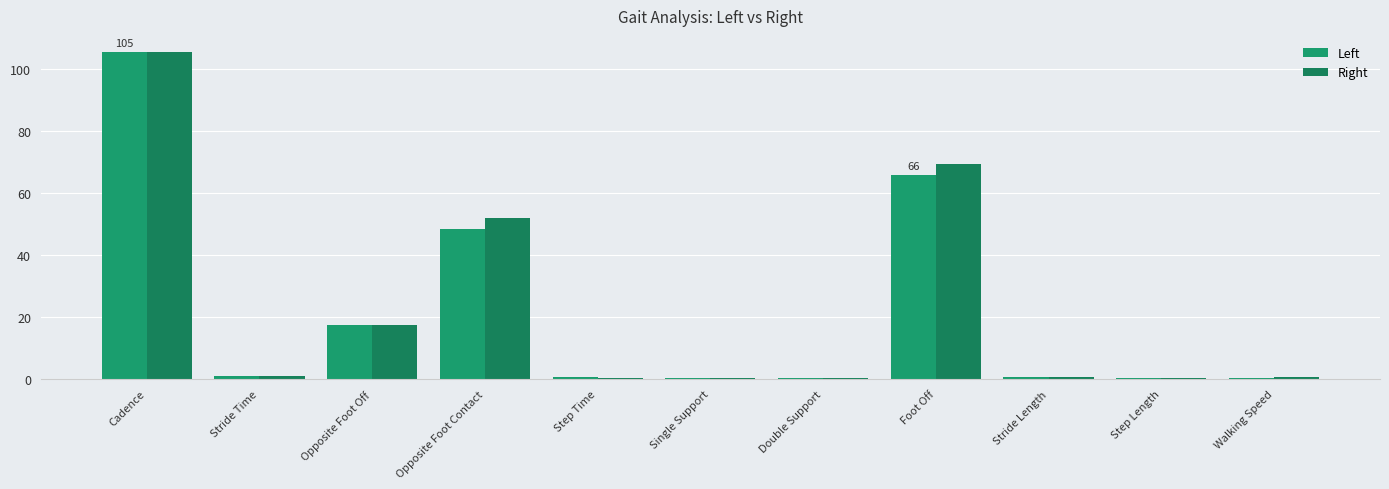

Which has a higher value, Step Length or Step Time?

Step Time